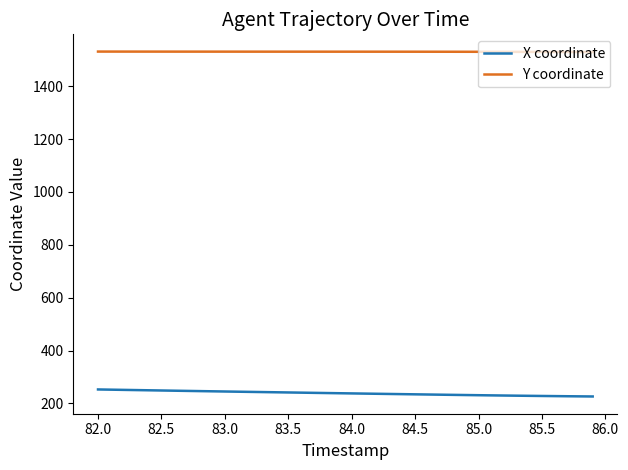

Which series has the largest total across all categories?

Y coordinate